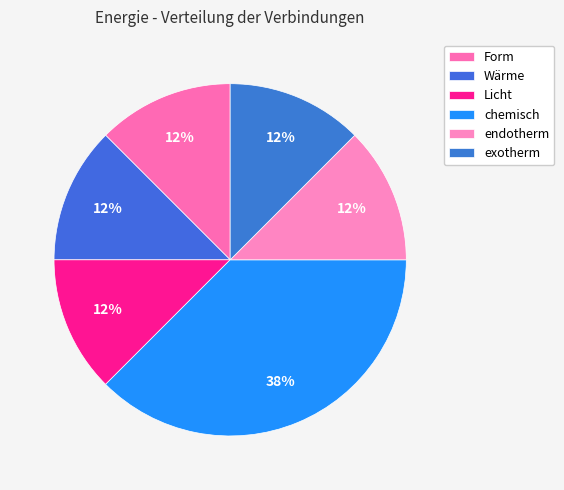

To the nearest percent, what is the combined percentage of exotherm and Form?

25%